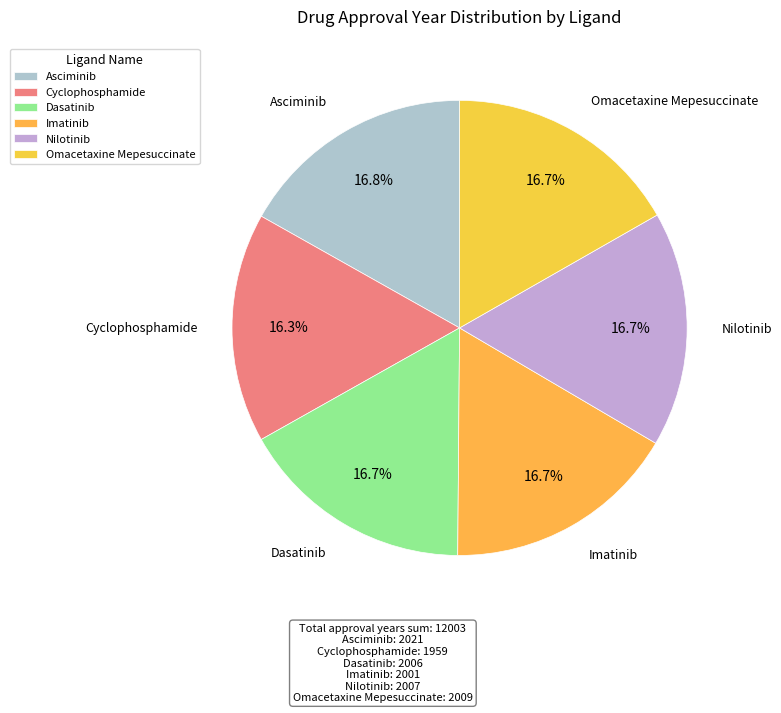

How many segments does this pie chart have?

6